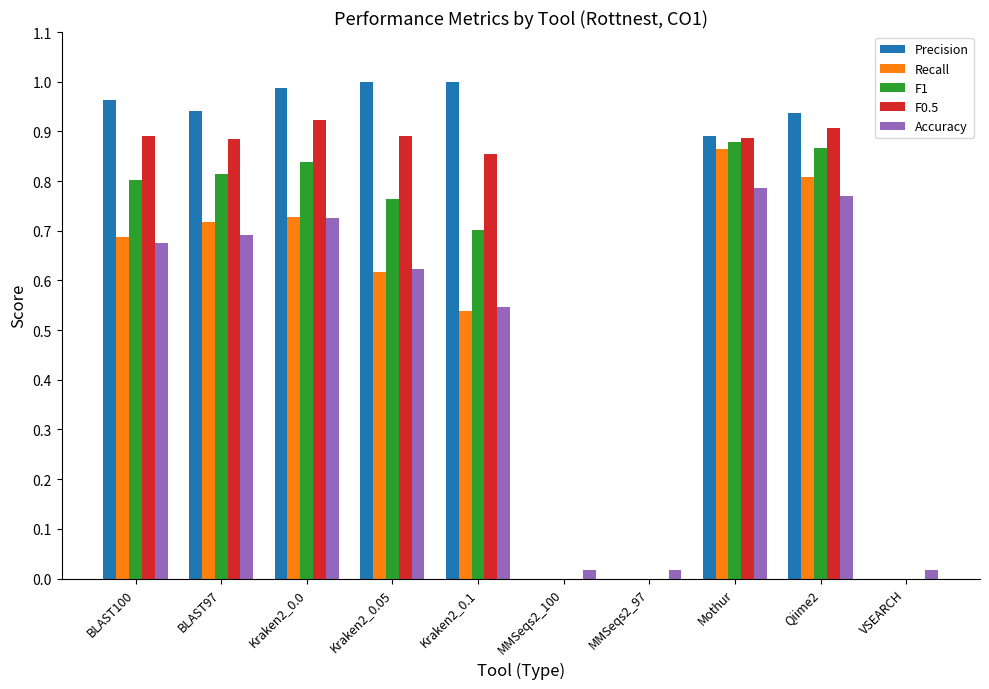

What is the sum of the Precision values at BLAST100 and BLAST97?

1.9